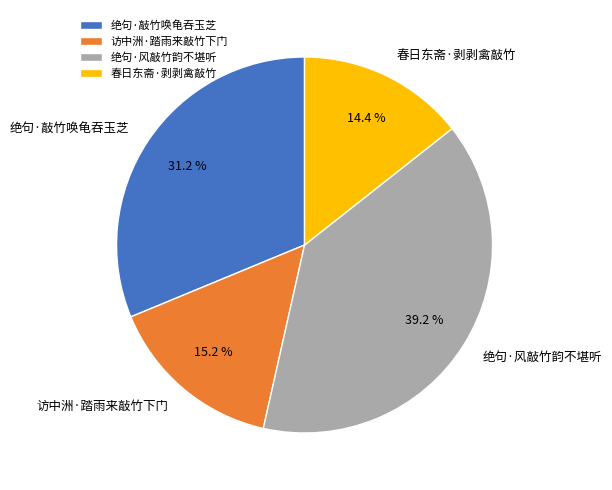

Approximately how many times larger is the value at 春日东斋·剥剥禽敲竹 compared to 访中洲·踏雨来敲竹下门?

0.9